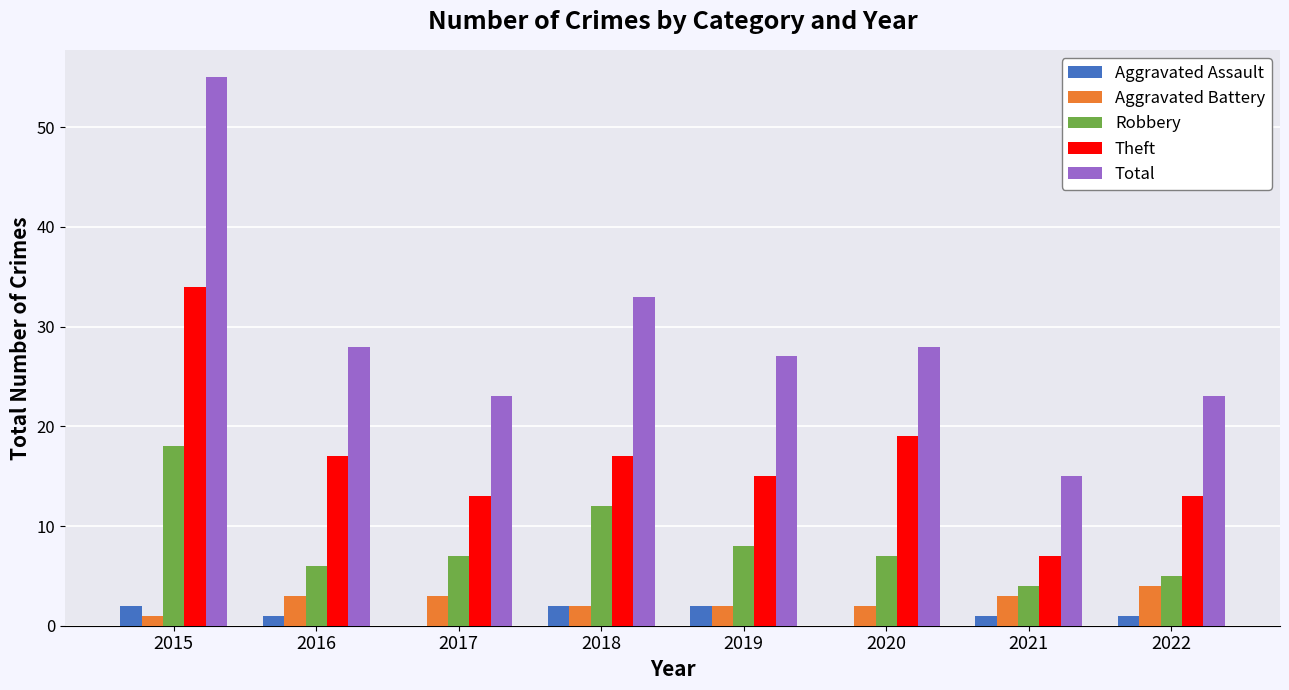

What is the greatest value displayed?

55